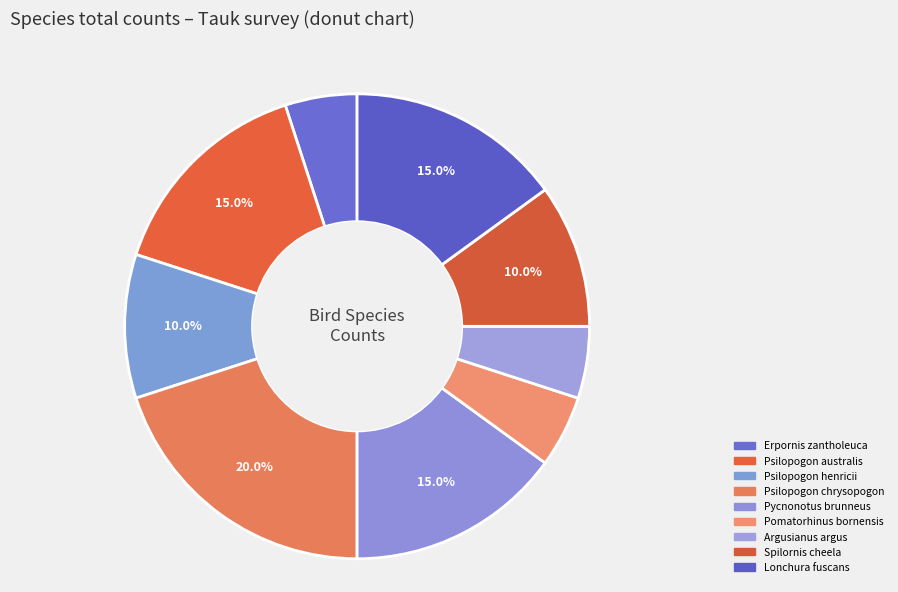

Is it true that Argusianus argus is 16% of the pie?

False